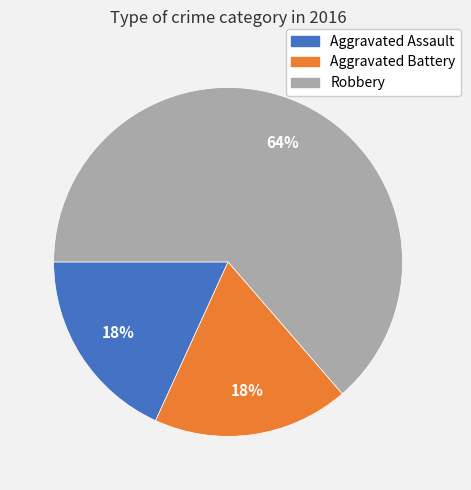

What percentage is the Aggravated Assault slice, to the nearest percent?

18%